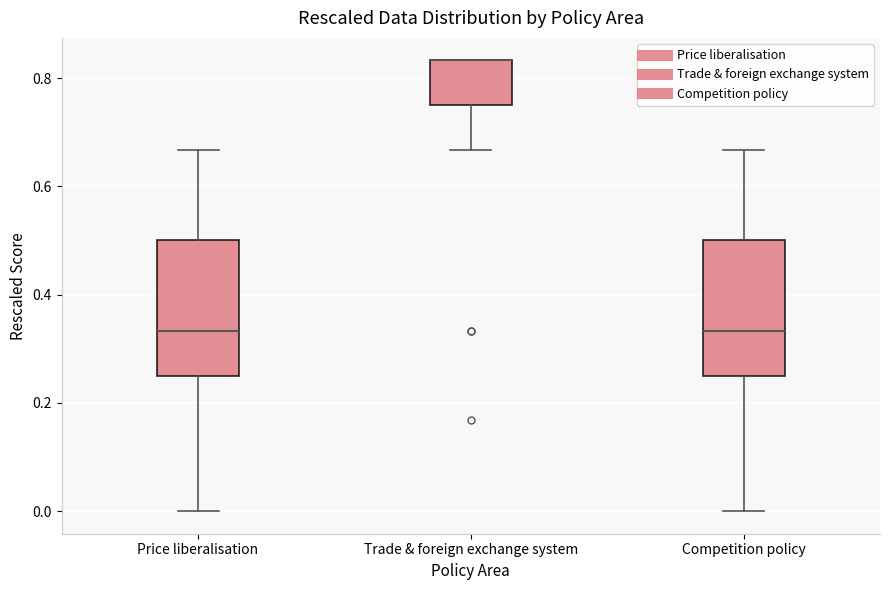

Reading left to right, transcribe this box plot: for each box, give where its median line is, the range the box spans, and where its two whiskers end, as read against the y-axis. The values are not printed on the chart, so give them approximately, as read against the axis.

Price liberalisation: median 0.34, box 0.26 to 0.50, whiskers 0.00 to 0.66
Trade & foreign exchange system: median 0.84 (drawn on the box's upper edge), box 0.76 to 0.84, whiskers 0.66 to 0.84
Competition policy: median 0.34, box 0.26 to 0.50, whiskers 0.00 to 0.66